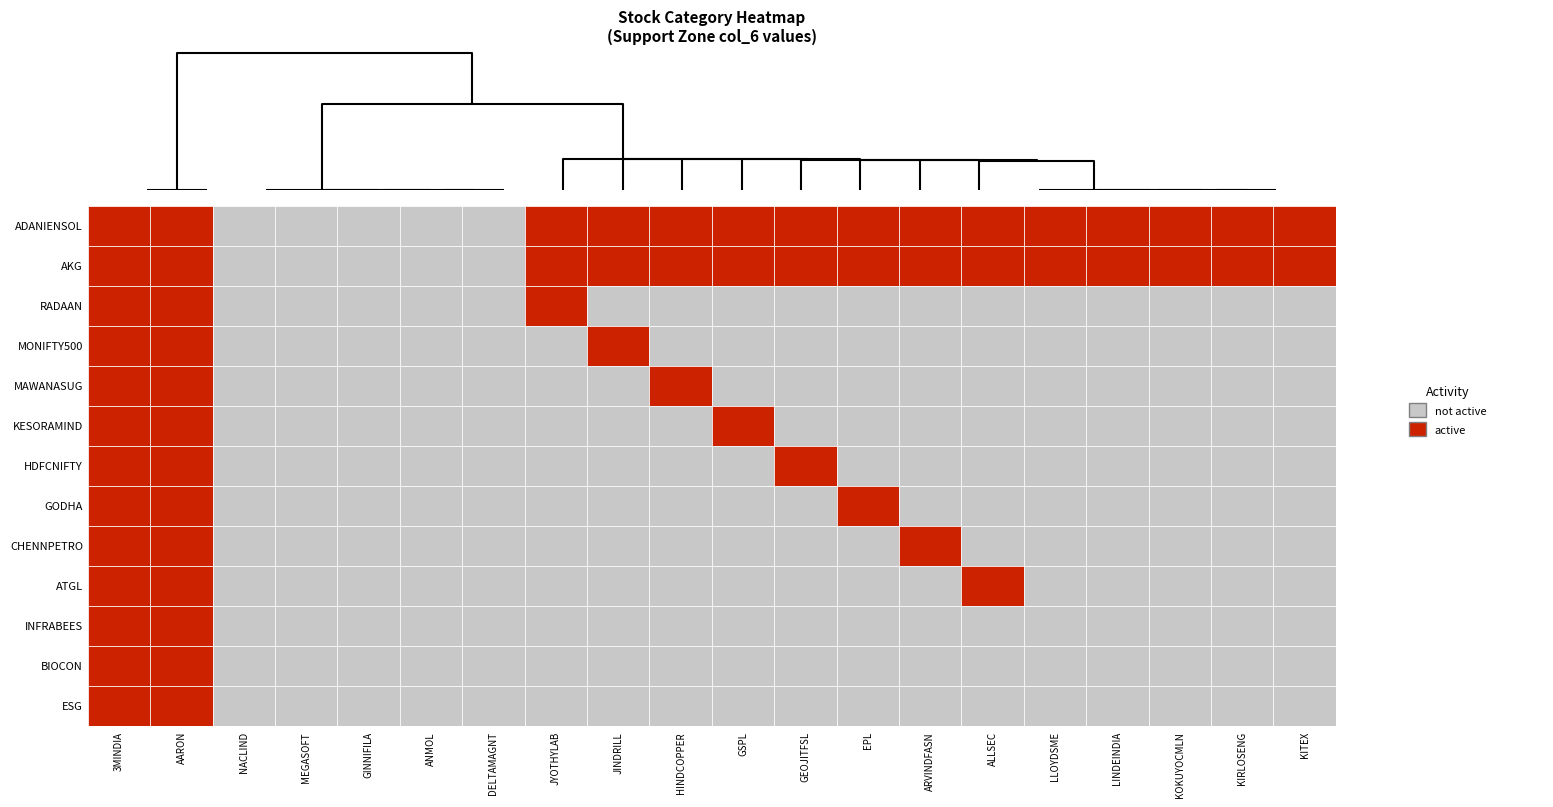

Which series has the largest total across all categories?

ADANIENSOL